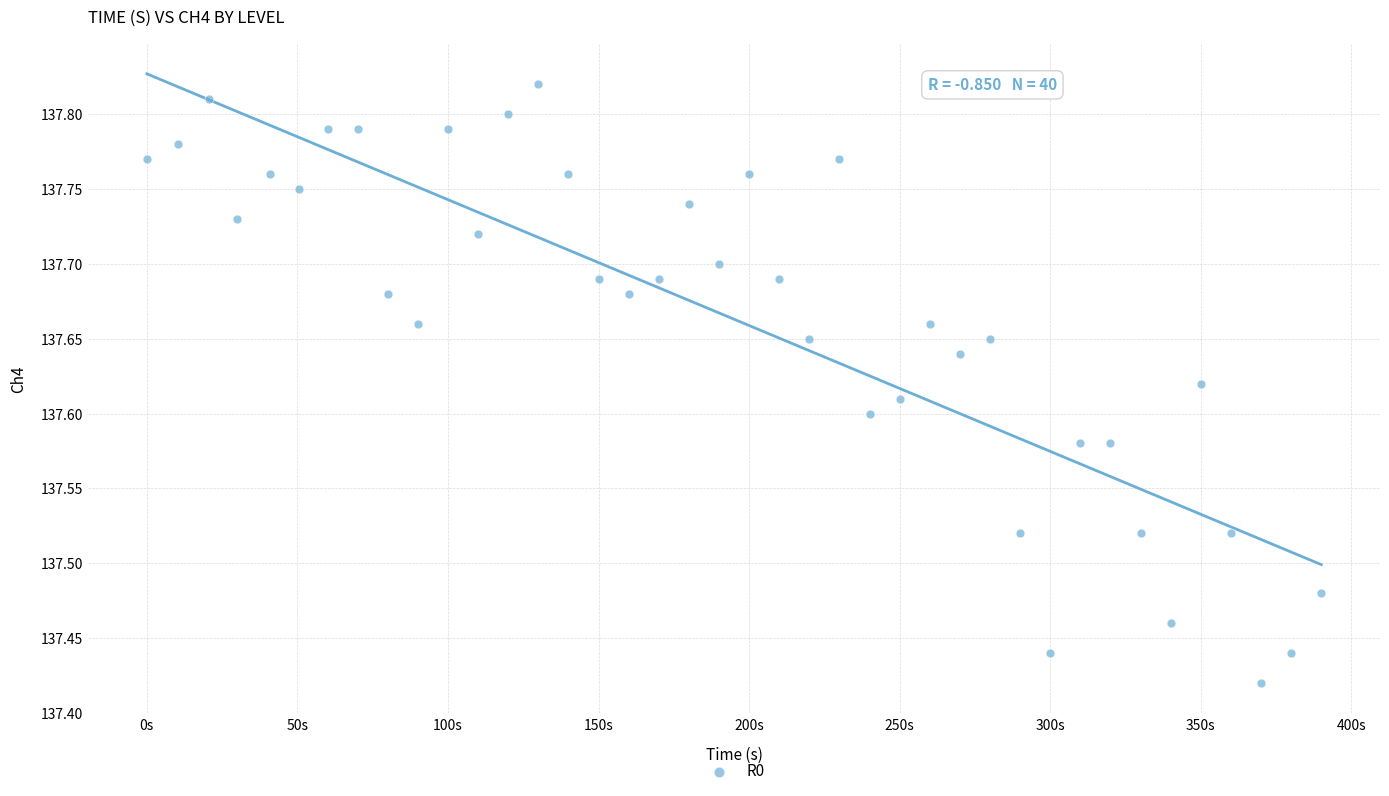

What is the range of X values (max minus min)?

390.0